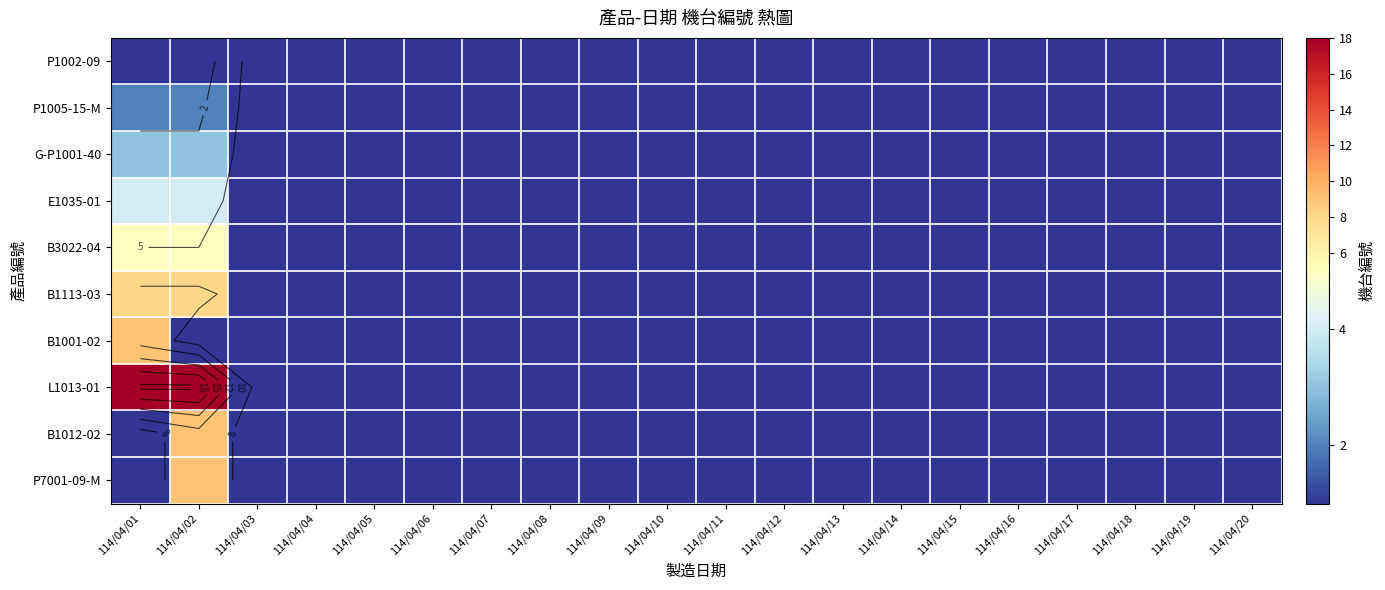

Rank the categories by P7001-09-M value from highest to lowest.

114/04/02, 114/04/01, 114/04/03, 114/04/04, 114/04/05, 114/04/06, 114/04/07, 114/04/08, 114/04/09, 114/04/10, 114/04/11, 114/04/12, 114/04/13, 114/04/14, 114/04/15, 114/04/16, 114/04/17, 114/04/18, 114/04/19, 114/04/20